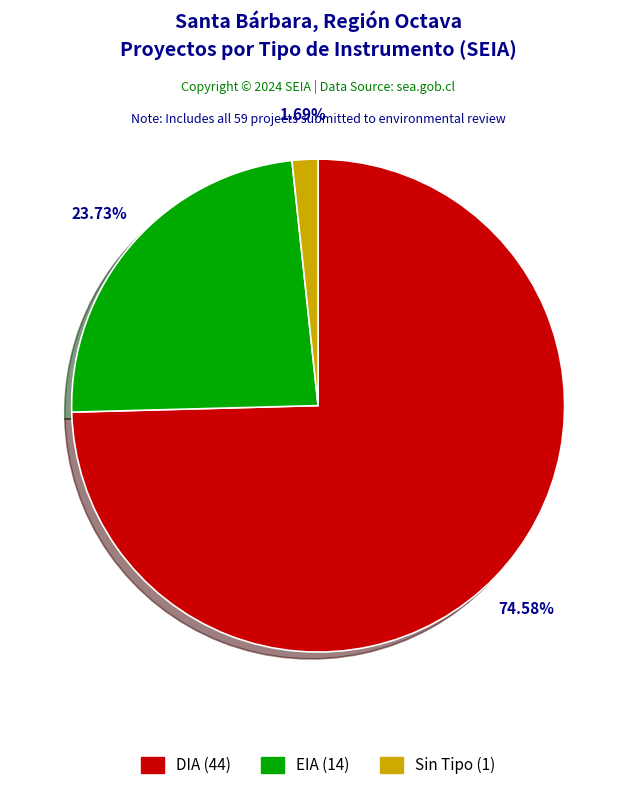

Is there a majority slice in this chart?

Yes